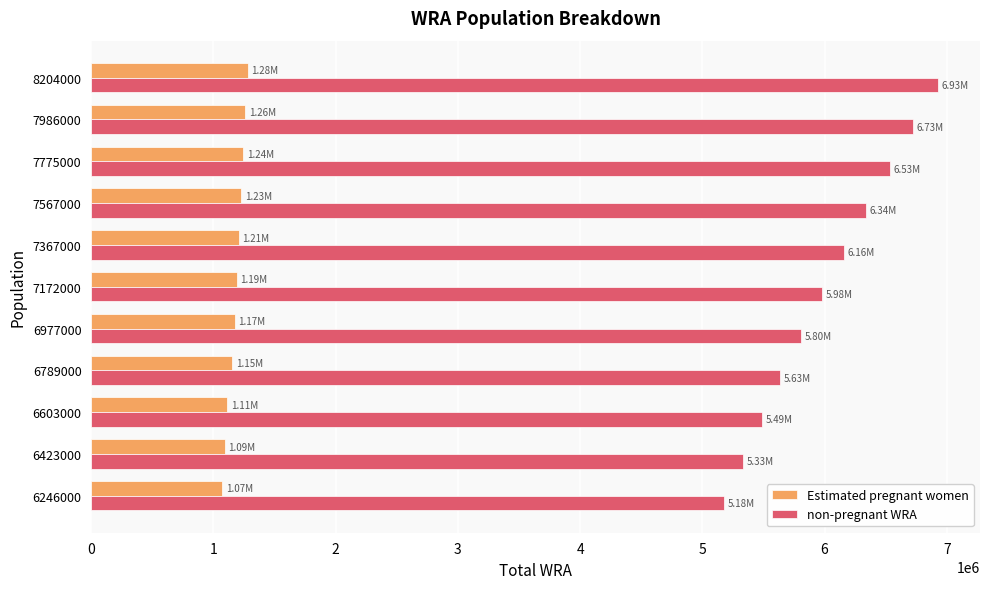

What is the sum of all non-pregnant WRA values?

66104393.6